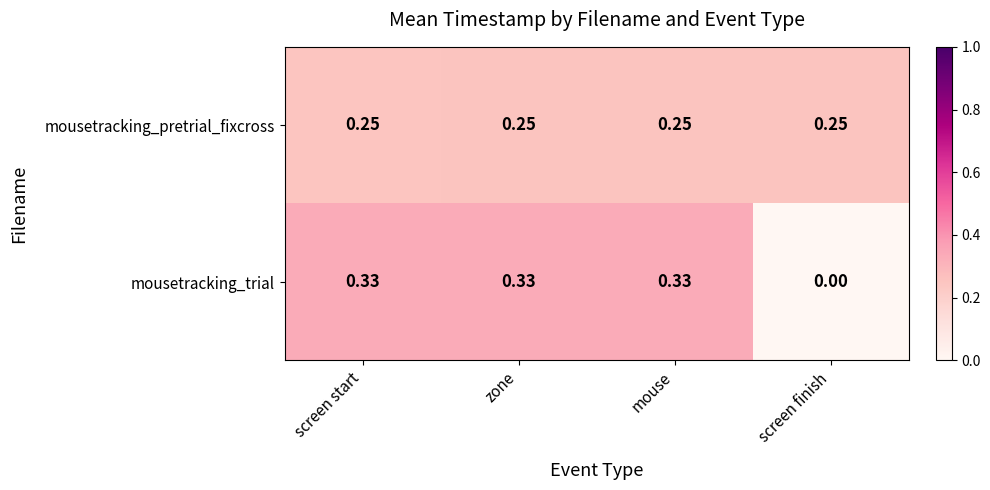

At which label does mousetracking_trial reach its minimum?

screen finish